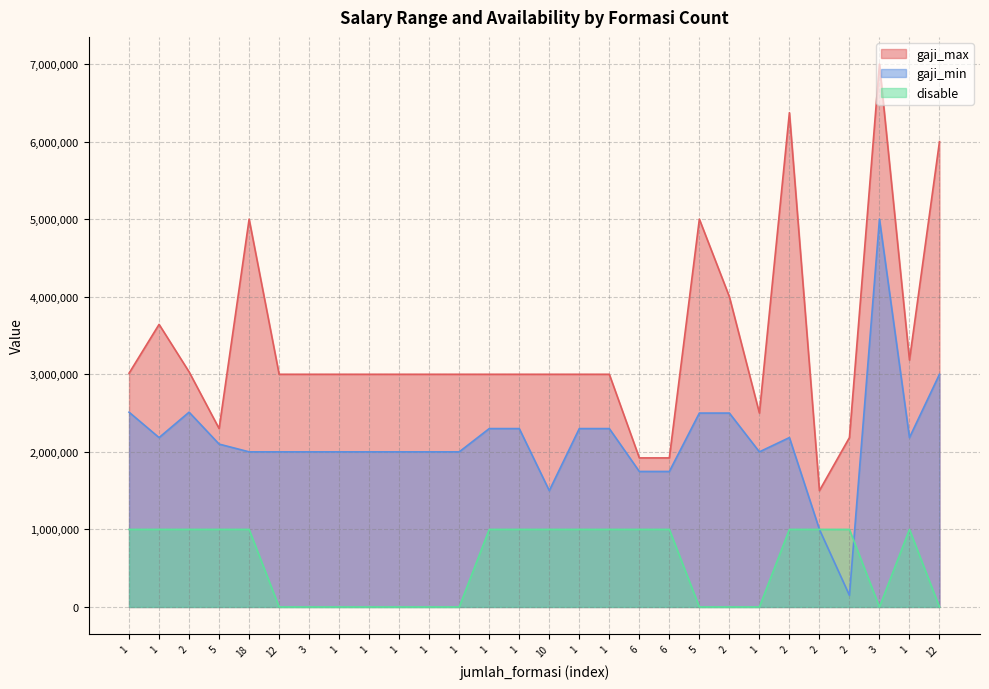

What is the label of the 16th point from the right?

1